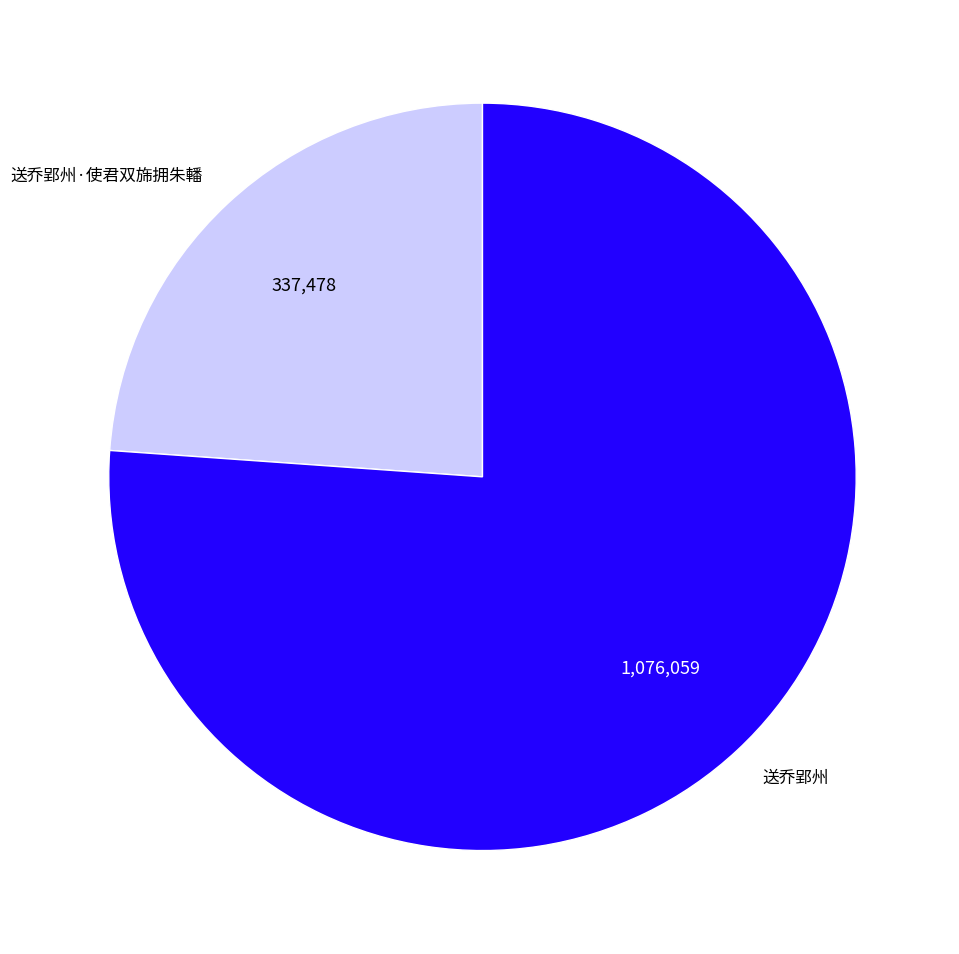

Is there any slice that represents more than half of the pie?

Yes